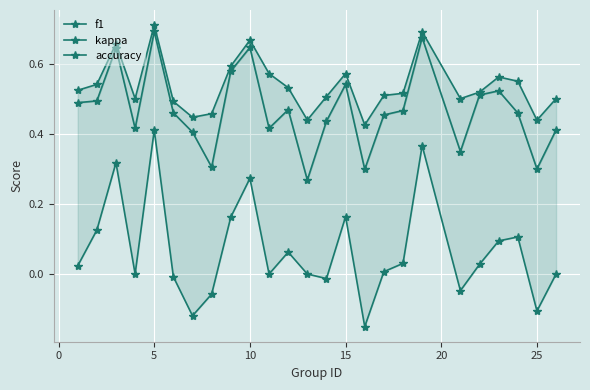

The f1 series shows 0.5 at 19. True or false?

False